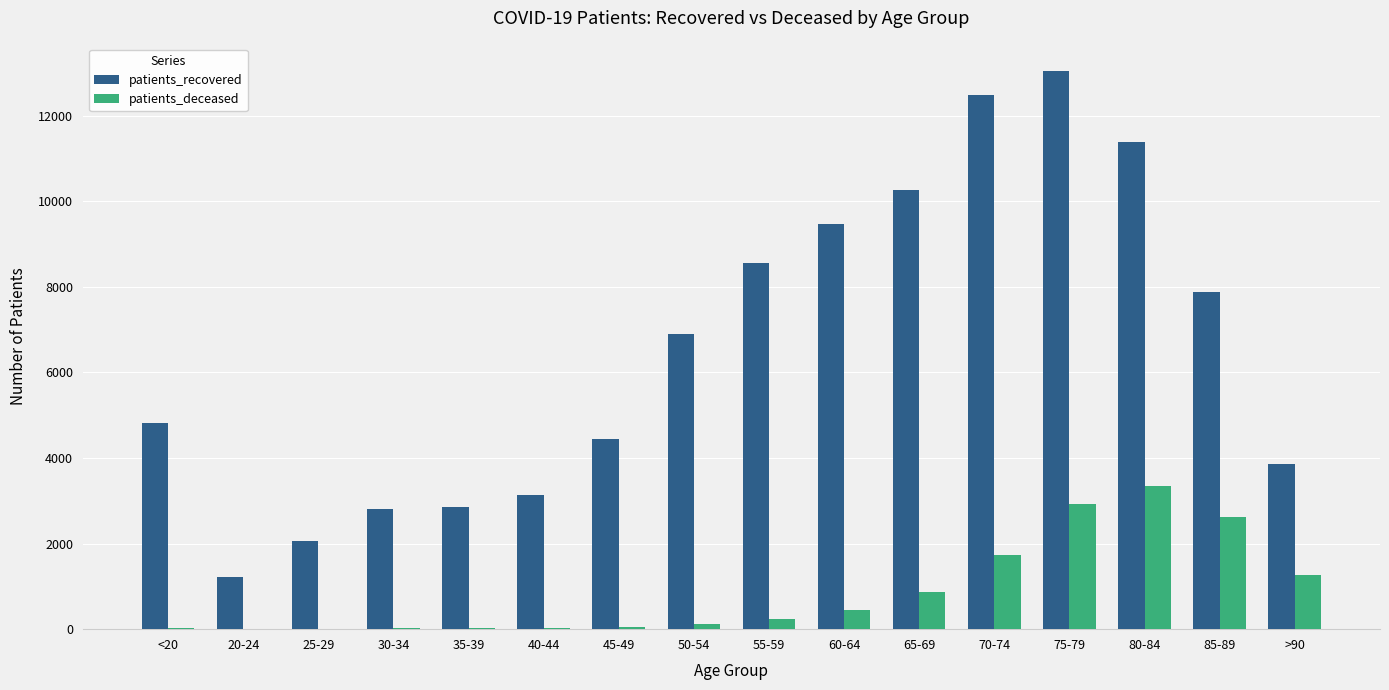

What is the sum of all patients_deceased values?

13689